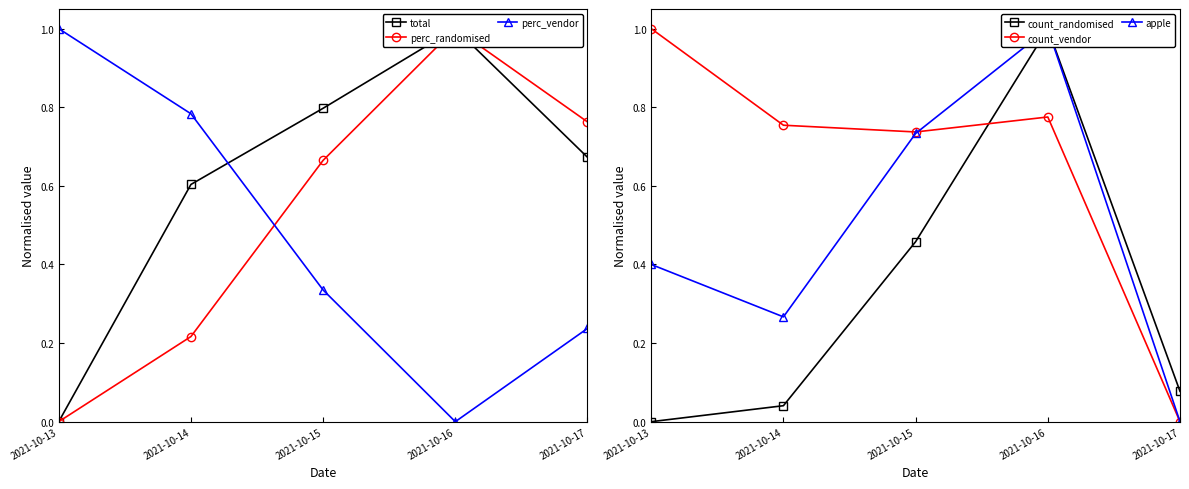

Reading left to right, transcribe all the data shown in this chart.

total: 0.0	0.6	0.8	1.0	0.7
perc_randomised: 0.0	0.2	0.7	1.0	0.8
perc_vendor: 1.0	0.8	0.3	0.0	0.2
count_randomised: 0.0	0.0	0.5	1.0	0.1
count_vendor: 1.0	0.8	0.7	0.8	0.0
apple: 0.4	0.3	0.7	1.0	0.0